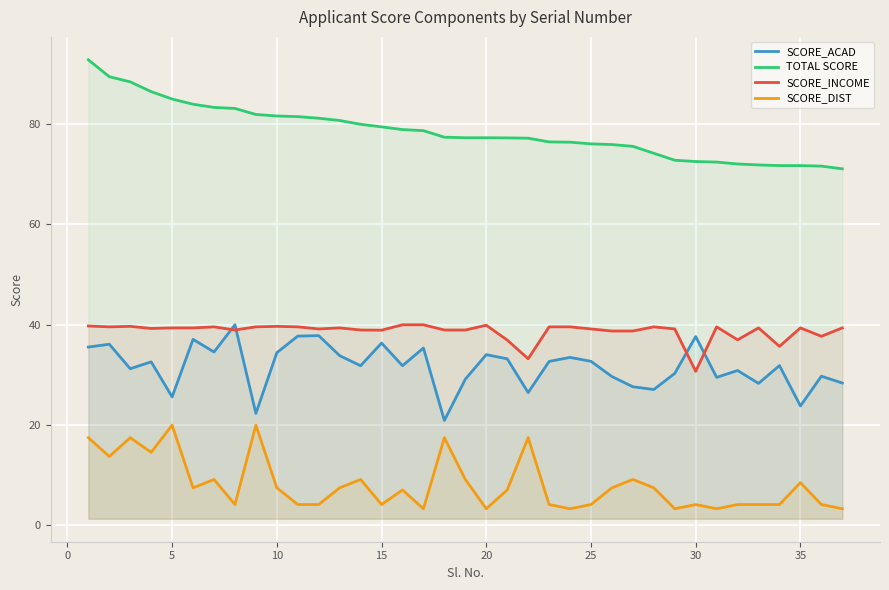

At 10, list the series in order from largest to smallest.

TOTAL SCORE, SCORE_INCOME, SCORE_ACAD, SCORE_DIST